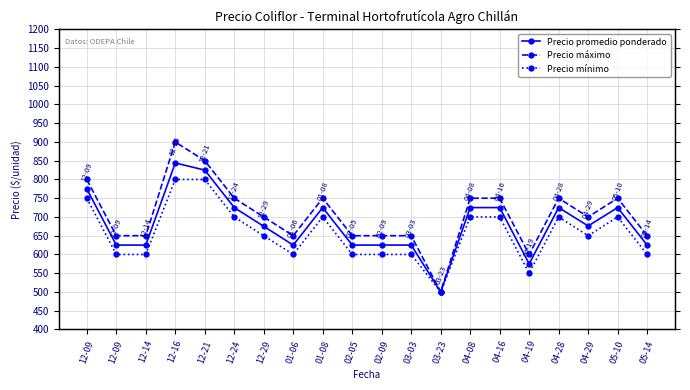

What is the approximate value of Precio máximo at 12-09, to the nearest 10?

800